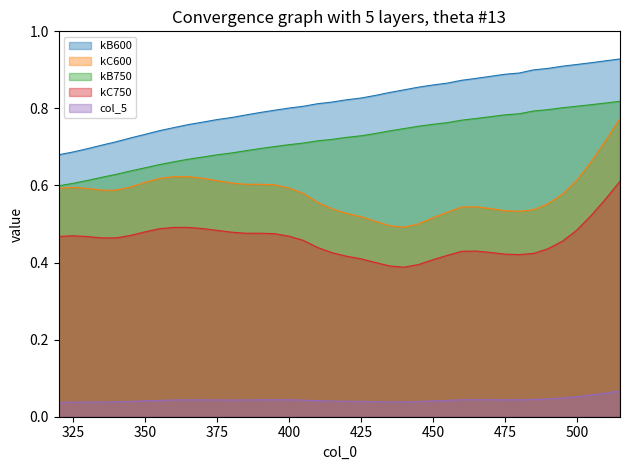

What is the minimum value for kB600?

0.7